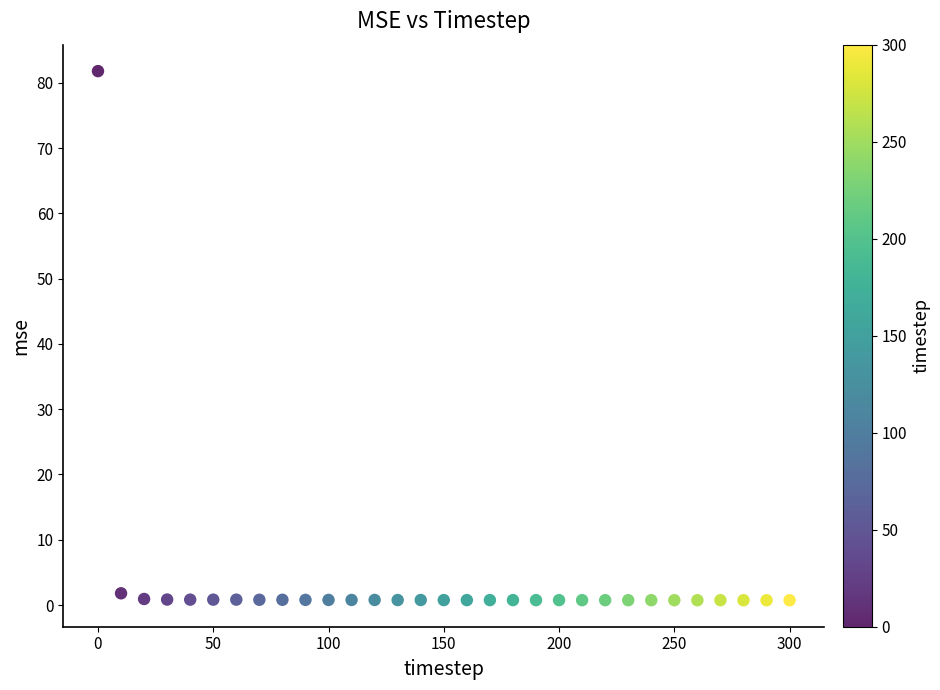

What is the range of X values (max minus min)?

300.0